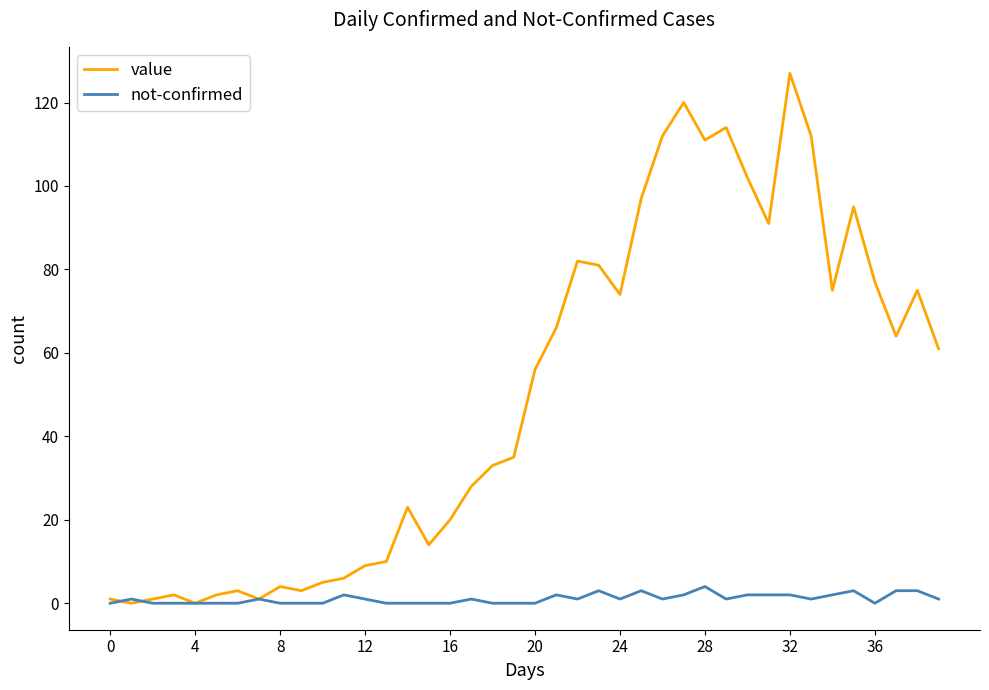

Reading left to right, list all the values displayed in this chart.

value: 1	0	1	2	0	2	3	1	4	3	5	6	9	10	23	14	20	28	33	35	56	66	82	81	74	97	112	120	111	114	102	91	127	112	75	95	77	64	75	61
not-confirmed: 0	1	0	0	0	0	0	1	0	0	0	2	1	0	0	0	0	1	0	0	0	2	1	3	1	3	1	2	4	1	2	2	2	1	2	3	0	3	3	1